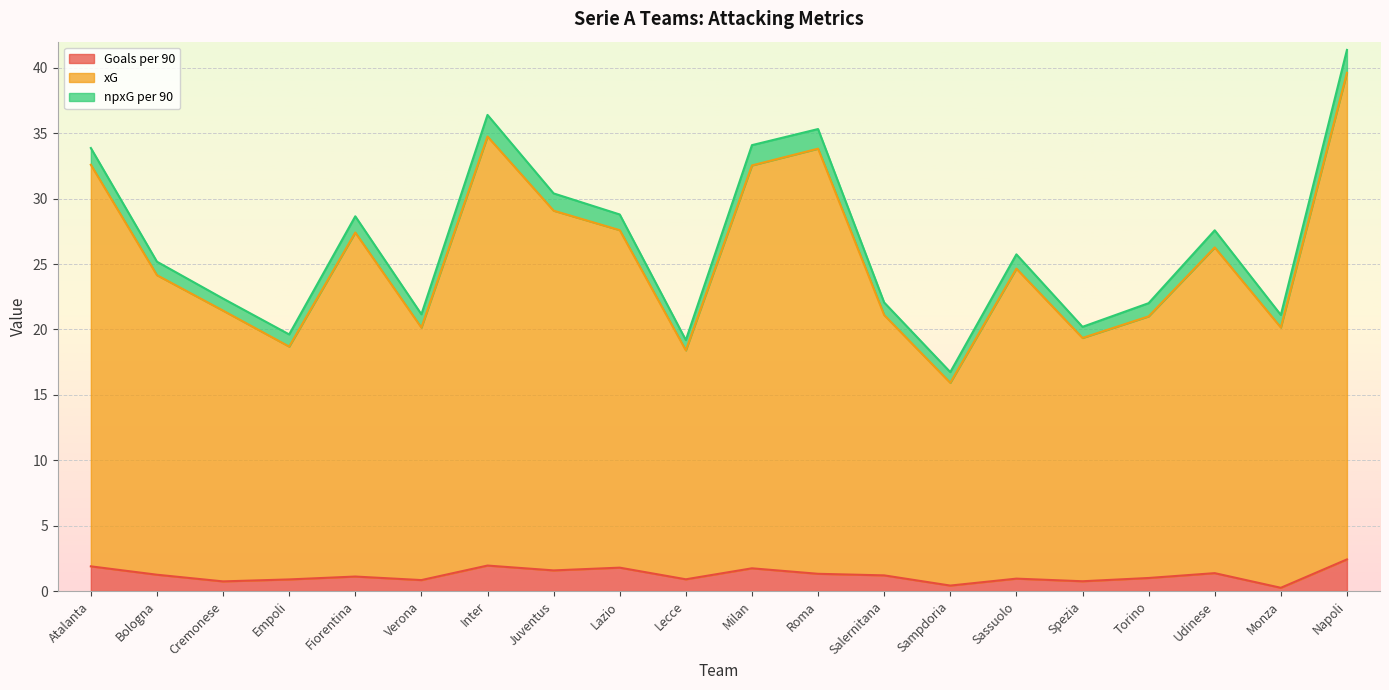

What is the maximum value for Goals per 90?

2.4